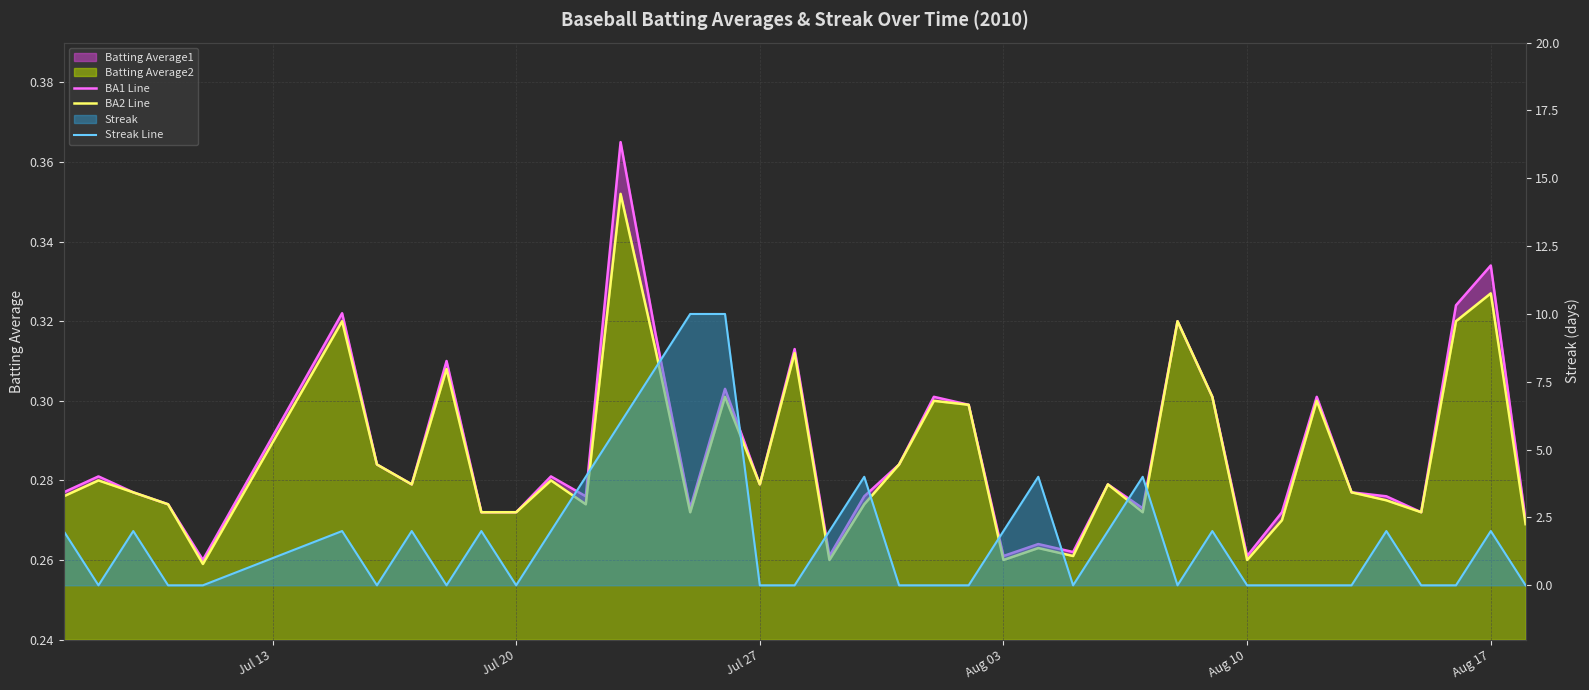

Rank the series by their maximum value, from lowest to highest.

BA2 Line, BA1 Line, Streak Line